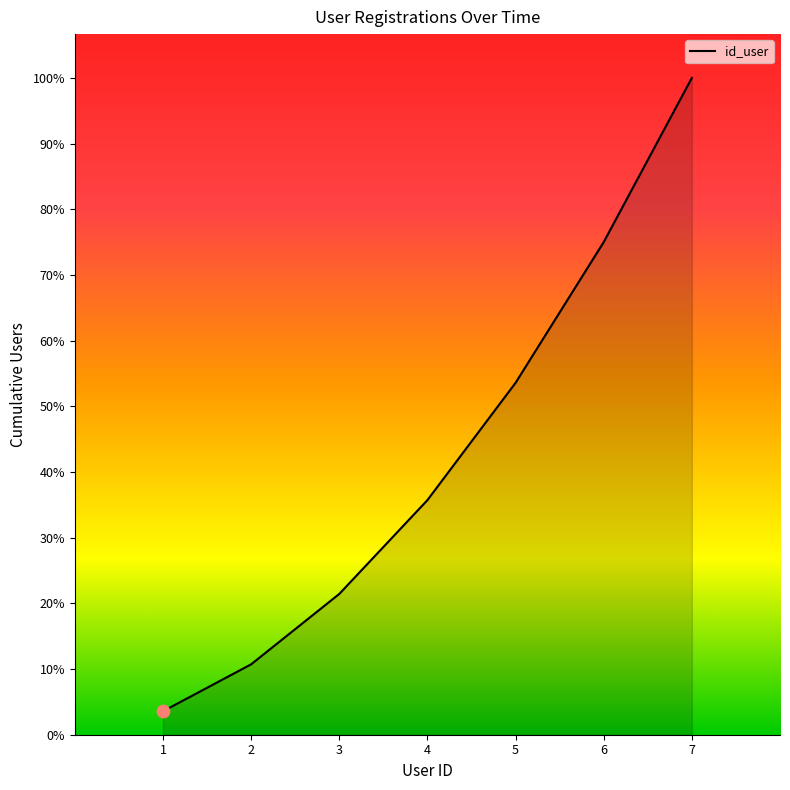

Is this an area chart (filled region under the line)?

Yes